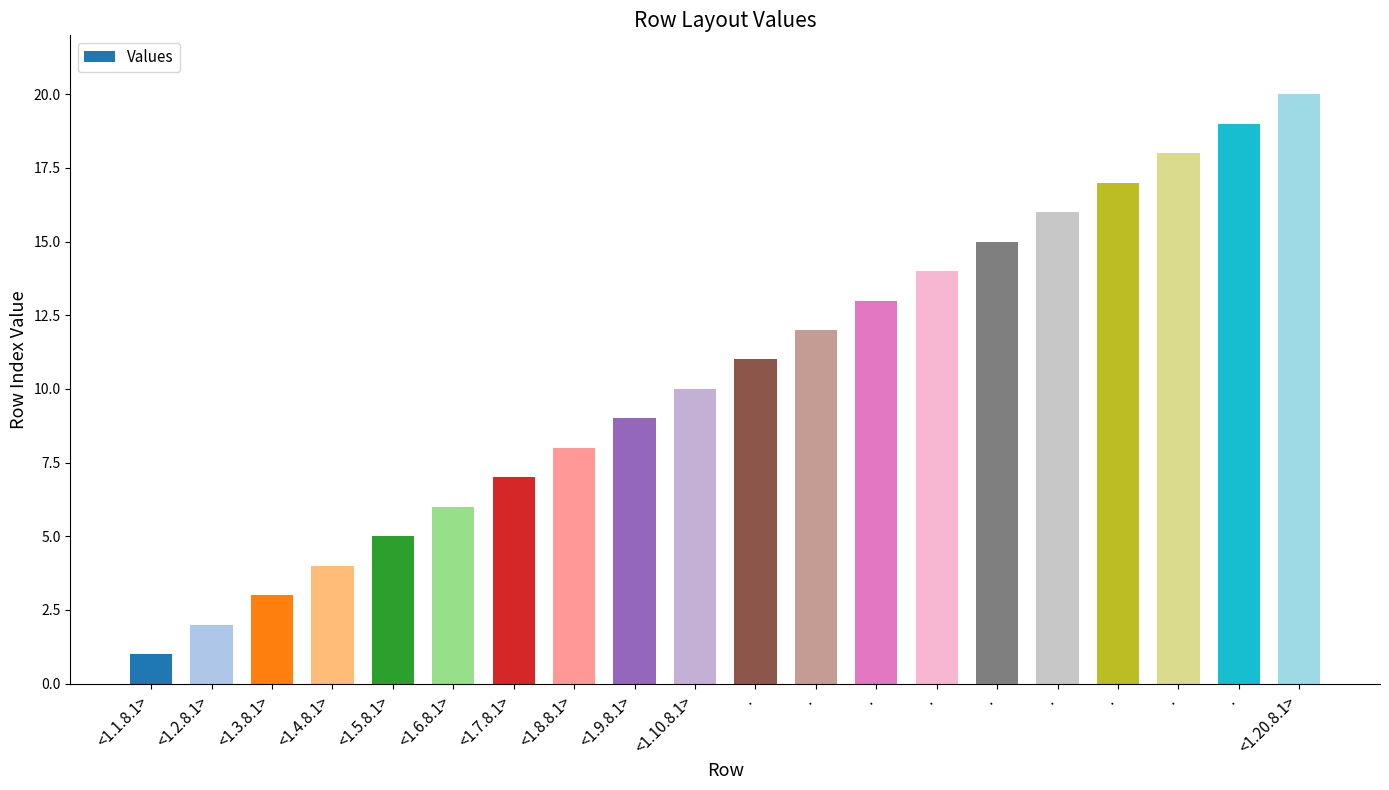

Rank the categories by value from highest to lowest.

<1.20.8.1>, ., ., ., ., ., ., ., ., ., <1.10.8.1>, <1.9.8.1>, <1.8.8.1>, <1.7.8.1>, <1.6.8.1>, <1.5.8.1>, <1.4.8.1>, <1.3.8.1>, <1.2.8.1>, <1.1.8.1>